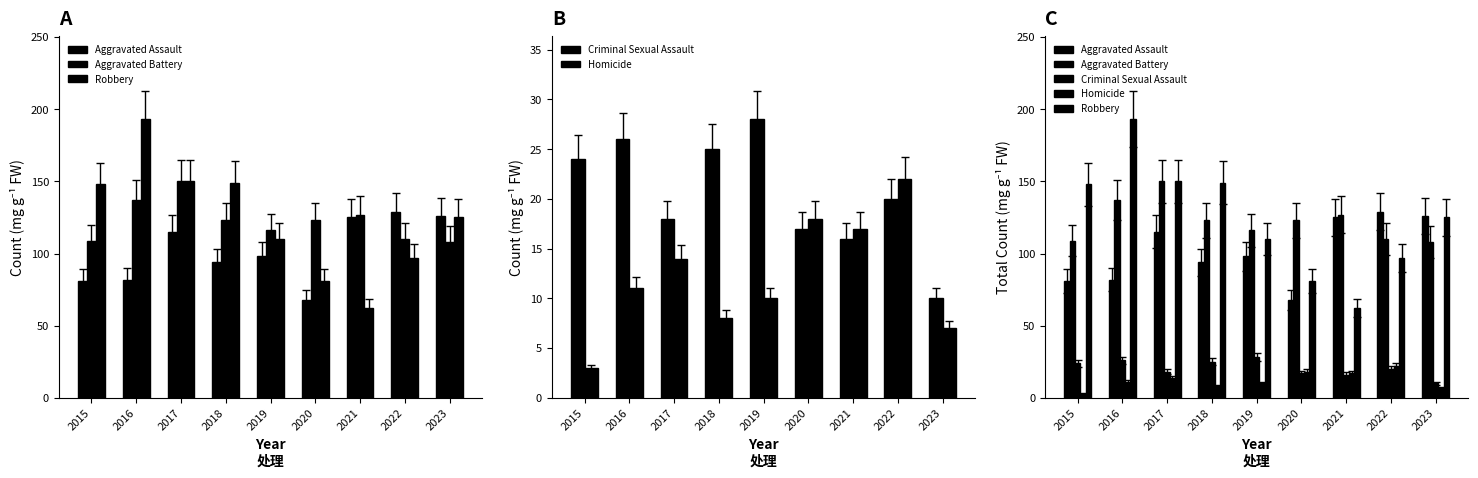

At how many categories does at least one series exceed 84?

9